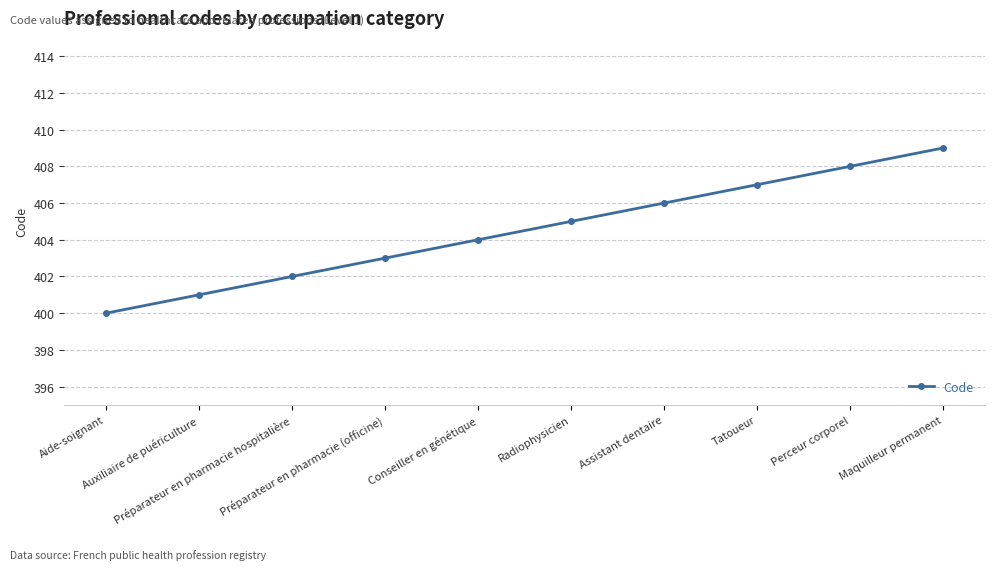

How many lines are shown in the chart?

1